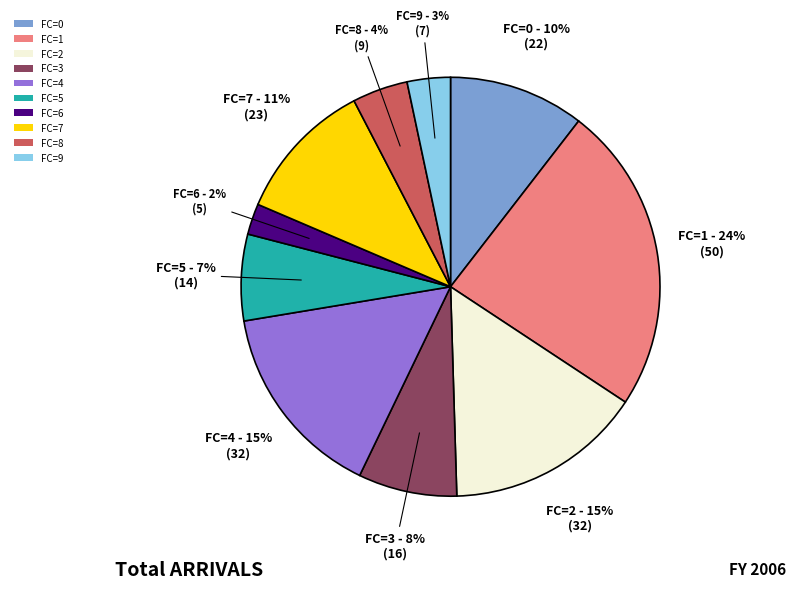

Count the number of slices in the pie.

10